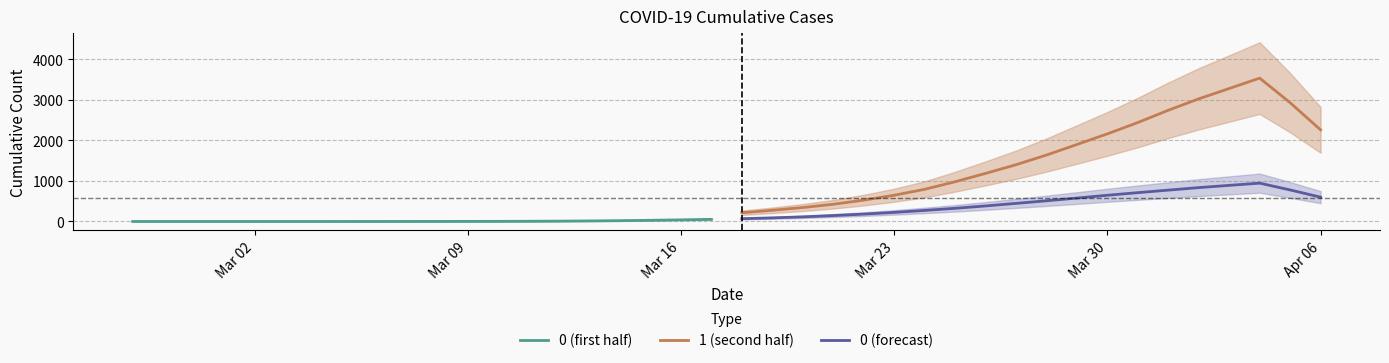

What is the sum of all 0 (first half) values?

178.6